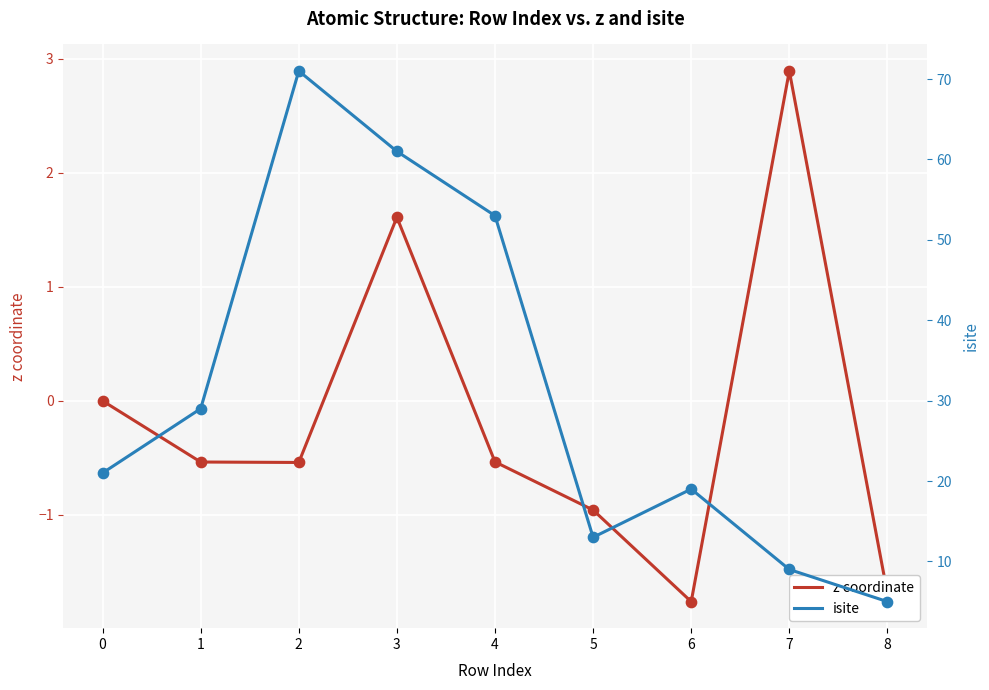

The value of z coordinate at 1 is -0.9. True or false?

False